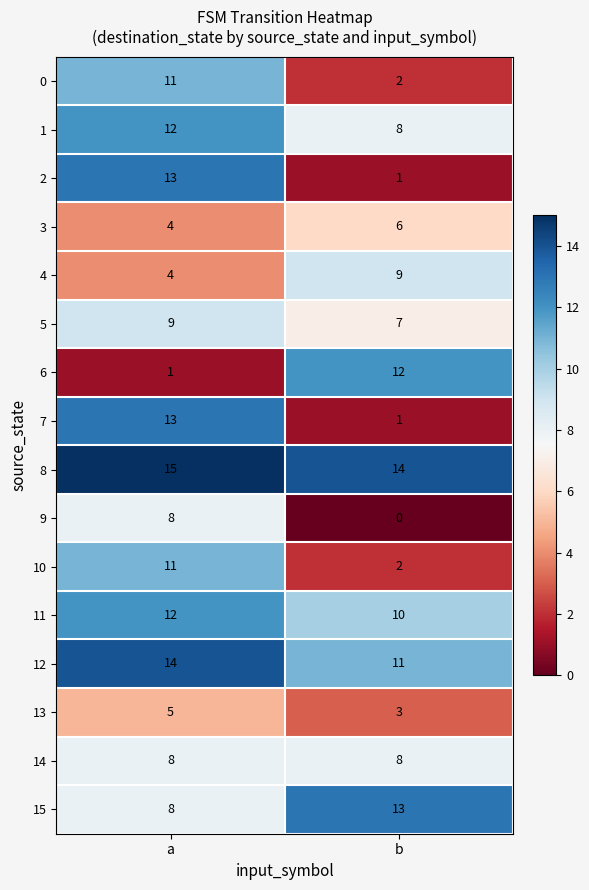

What is the sum of the 13 values at b and a?

8